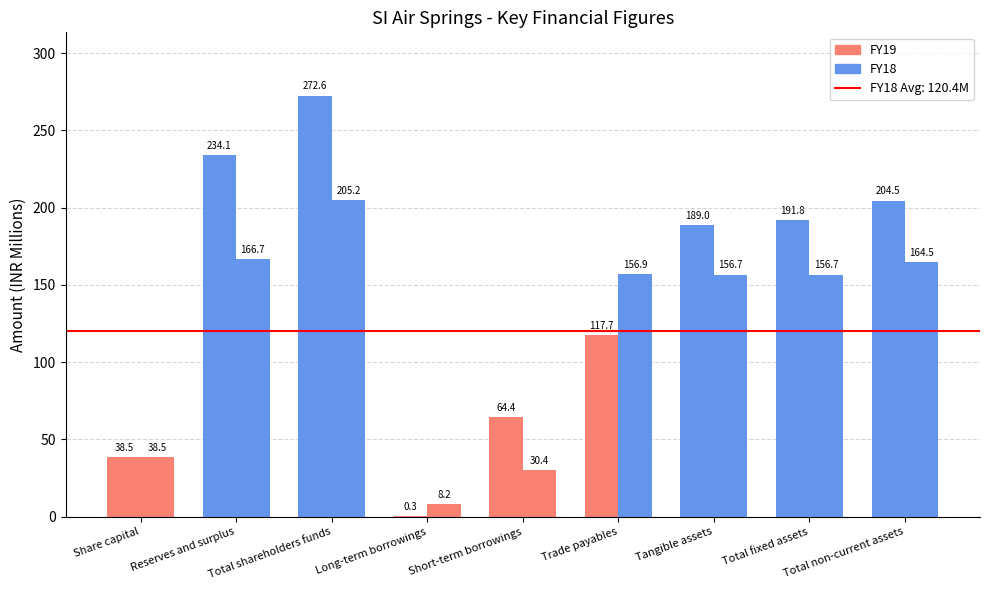

How many categories are shown in the chart?

9